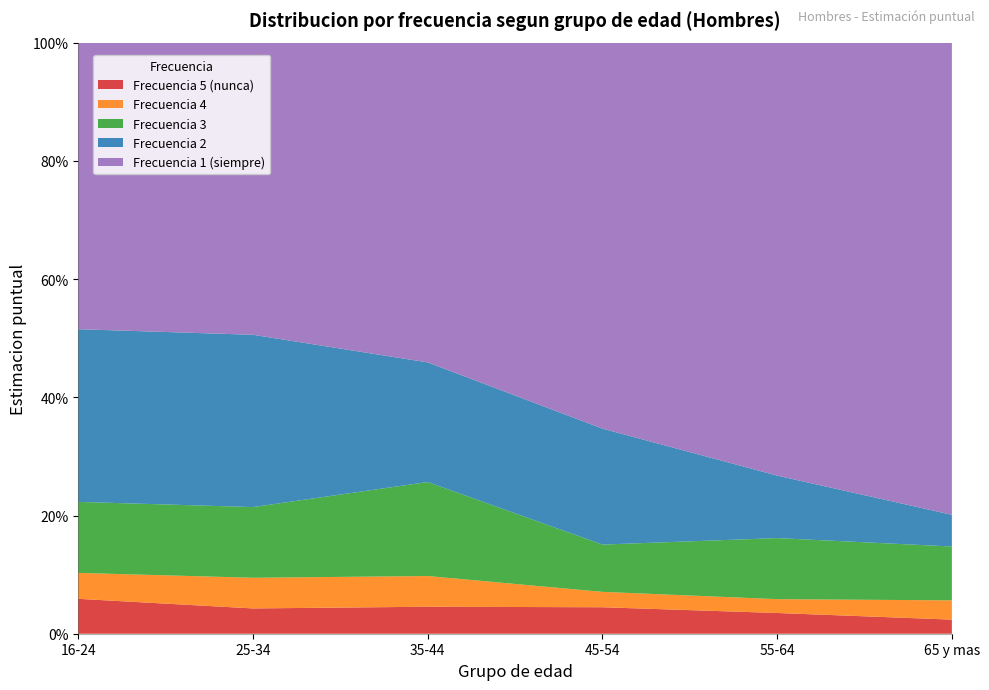

Reading left to right, list all the values displayed in this chart.

Frecuencia 5 (nunca): 16-24=0.1	25-34=0.0	35-44=0.0	45-54=0.0	55-64=0.0	65 y mas=0.0
Frecuencia 4: 16-24=0.0	25-34=0.1	35-44=0.1	45-54=0.0	55-64=0.0	65 y mas=0.0
Frecuencia 3: 16-24=0.1	25-34=0.1	35-44=0.2	45-54=0.1	55-64=0.1	65 y mas=0.1
Frecuencia 2: 16-24=0.3	25-34=0.3	35-44=0.2	45-54=0.2	55-64=0.1	65 y mas=0.1
Frecuencia 1 (siempre): 16-24=0.5	25-34=0.5	35-44=0.5	45-54=0.7	55-64=0.7	65 y mas=0.8